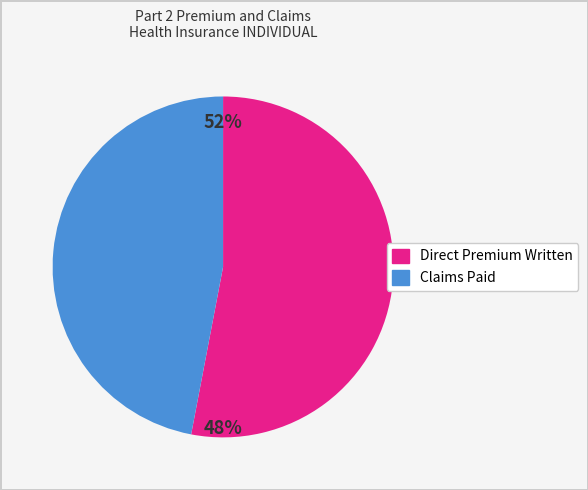

The Direct Premium Written slice represents 41% of the pie. True or false?

False